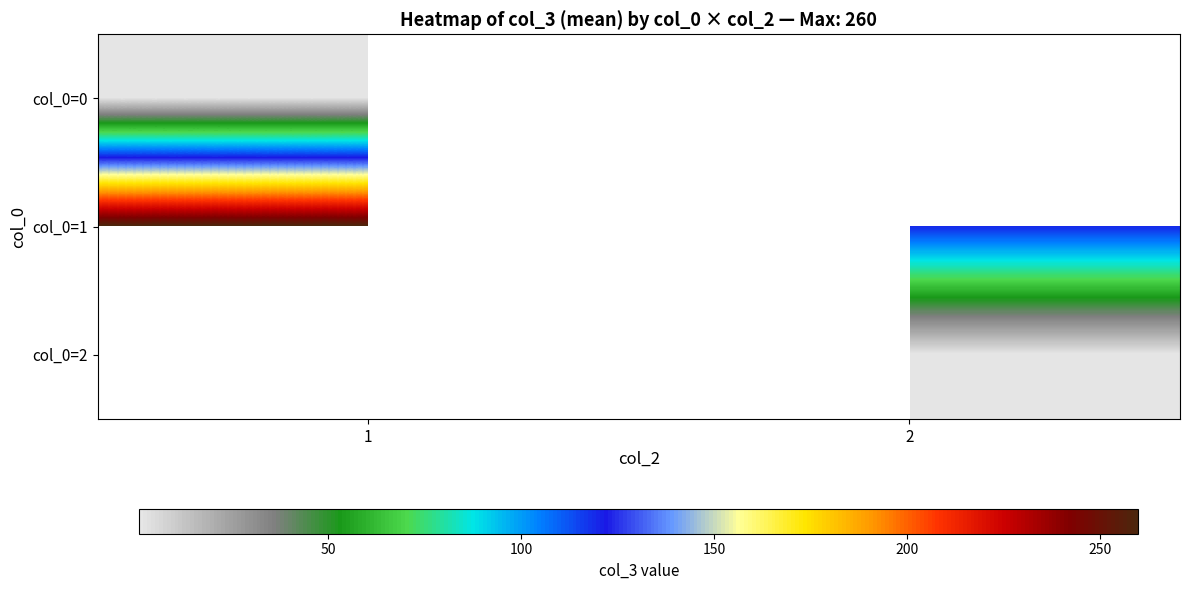

The value of col_0=0 at 1 is 0.6. True or false?

False